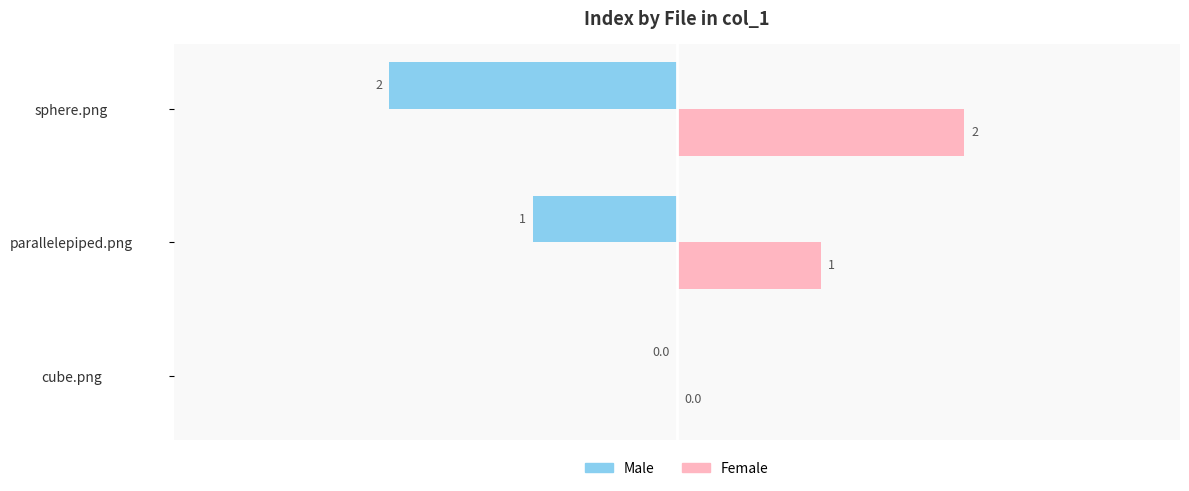

What is the sum of all Male values?

-3